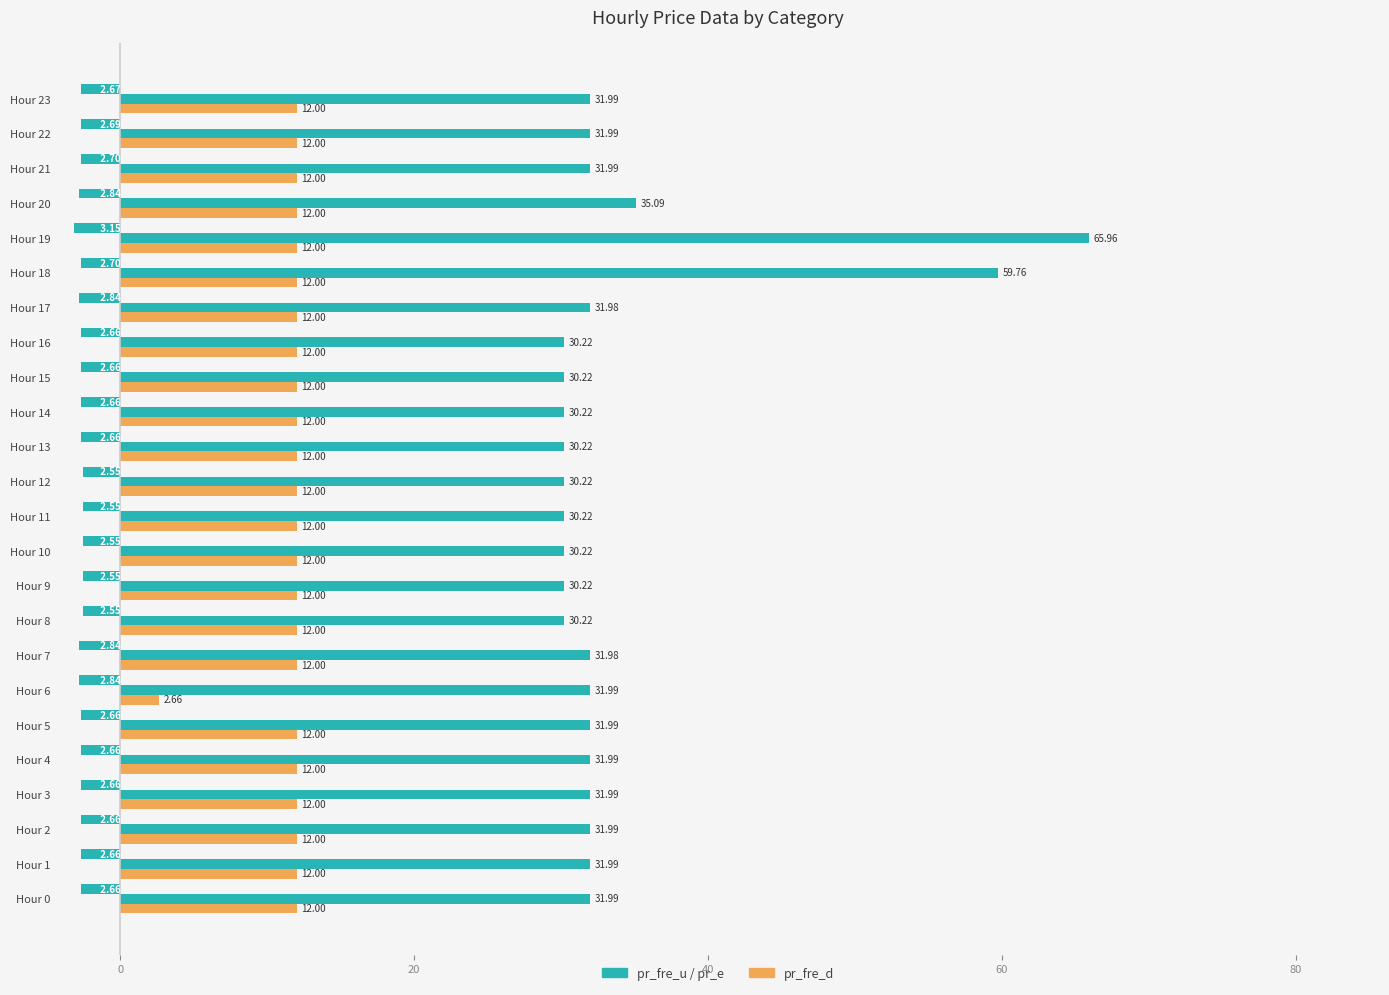

Count the number of categories in the chart.

24